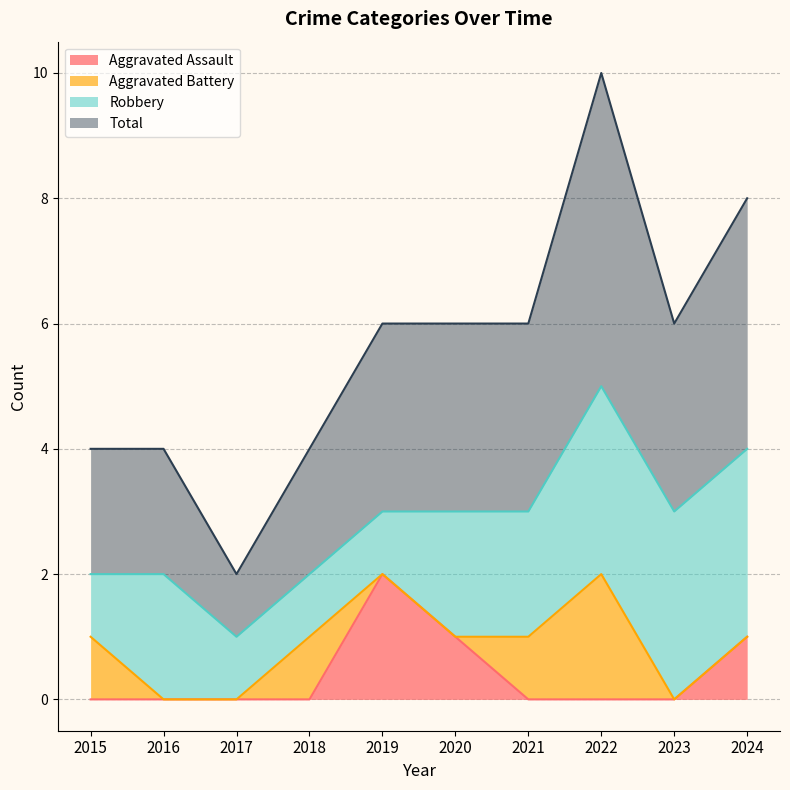

What is the difference between the highest and lowest values at 2022?

5